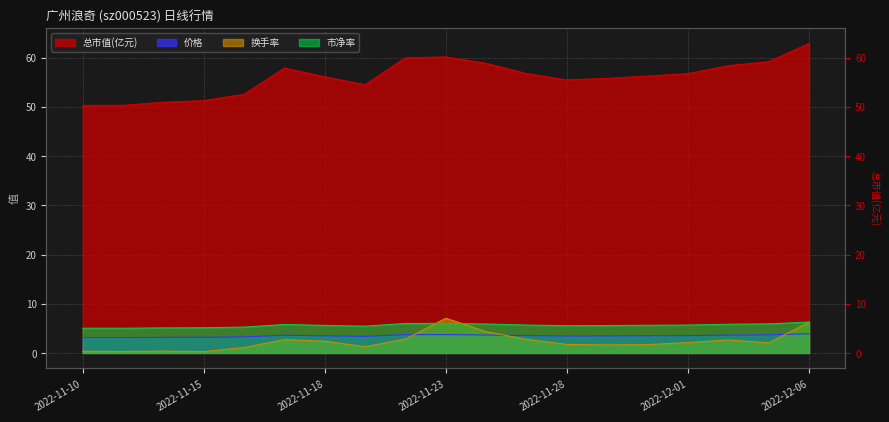

What is the difference between the 市净率 values at 2022-11-23 and 2022-11-24?

0.1